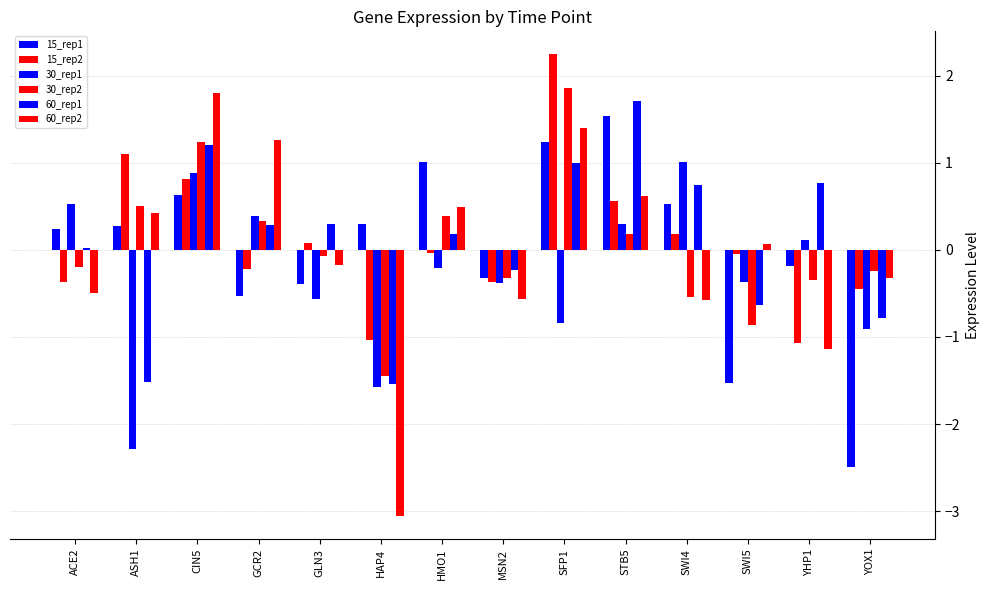

What is the difference between the 30_rep2 values at SFP1 and HMO1?

1.5